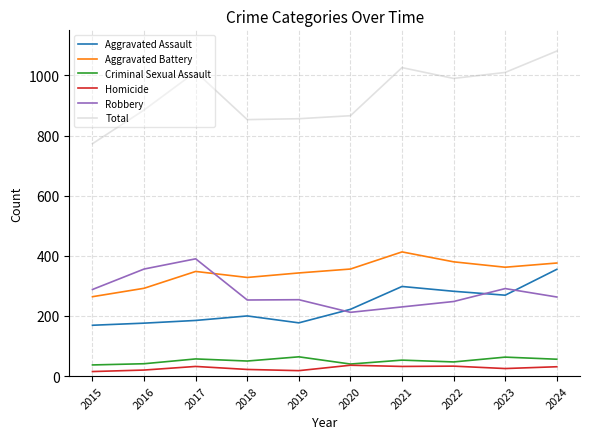

At which category does Robbery reach its first local peak?

2017